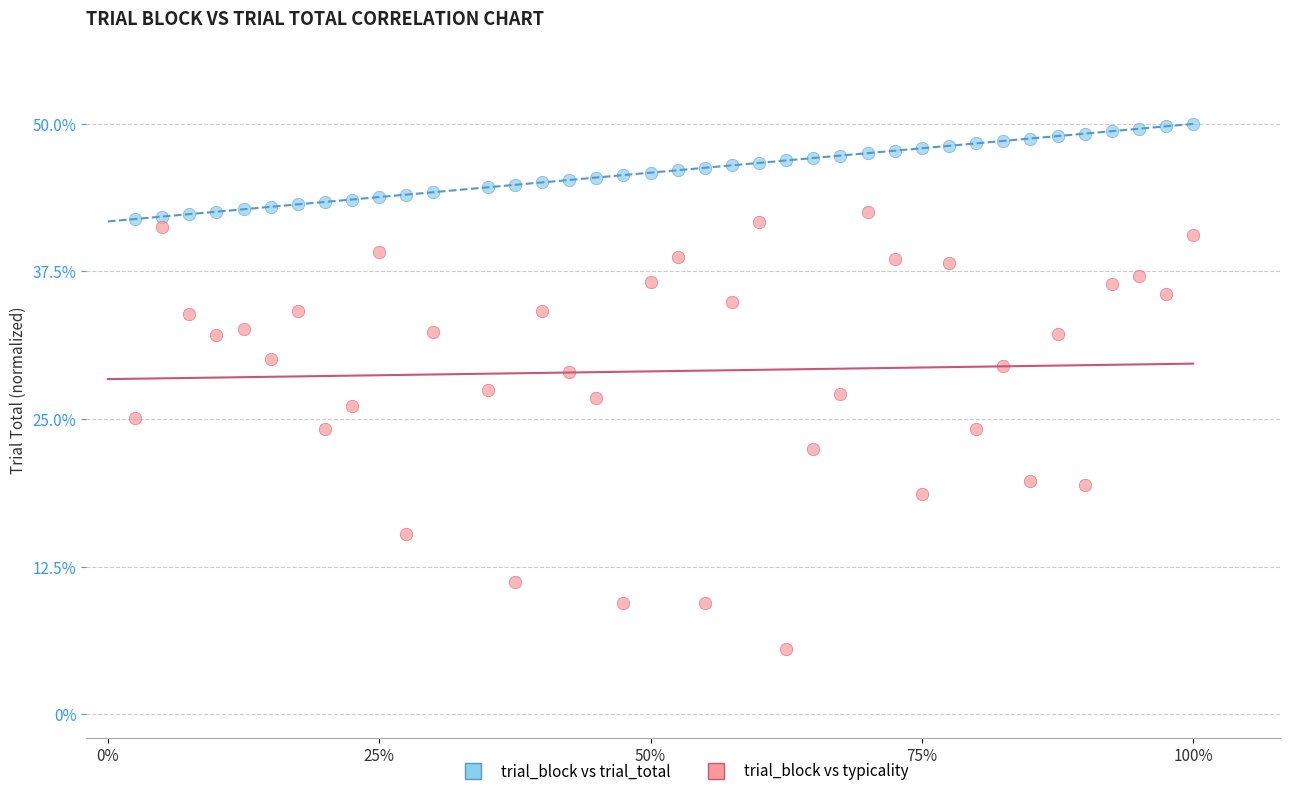

What is the X range (max minus min) for the scatter plot?

1.0